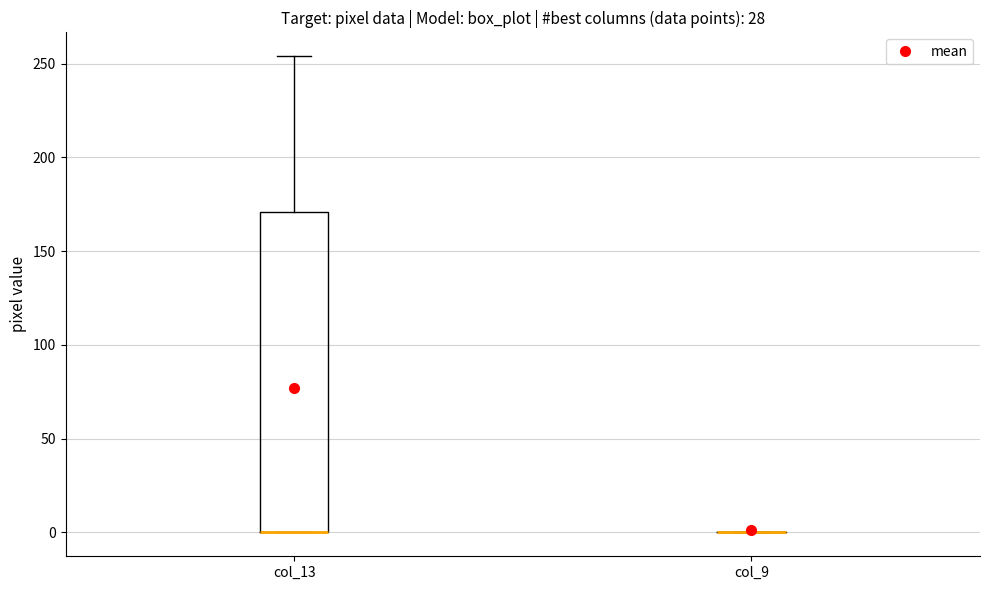

Comparing the boxes themselves (not the whiskers), which one is the tallest?

col_13